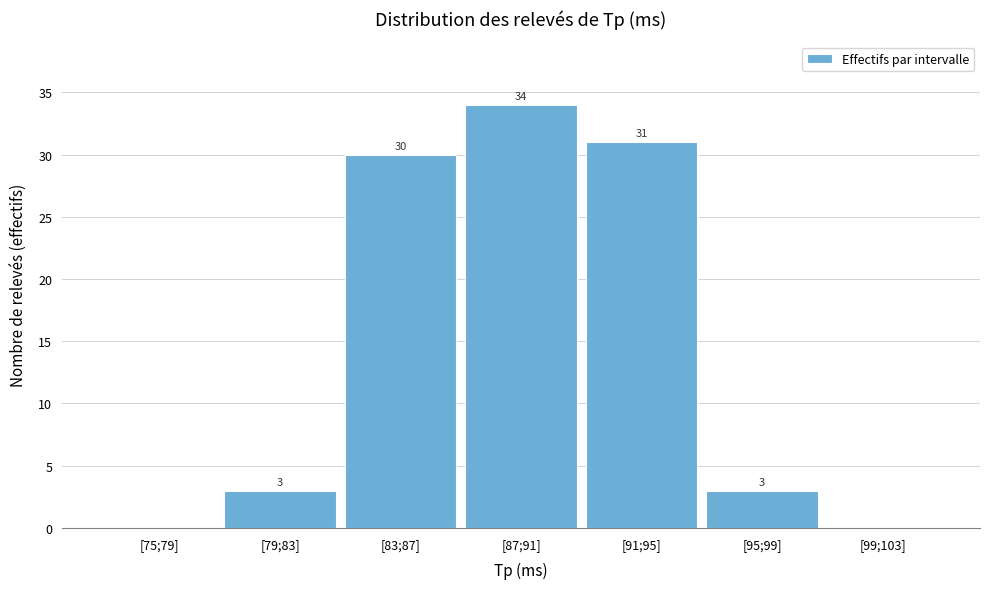

Reading left to right, list all the values displayed in this chart.

[75;79]=0	[79;83]=3	[83;87]=30	[87;91]=34	[91;95]=31	[95;99]=3	[99;103]=0